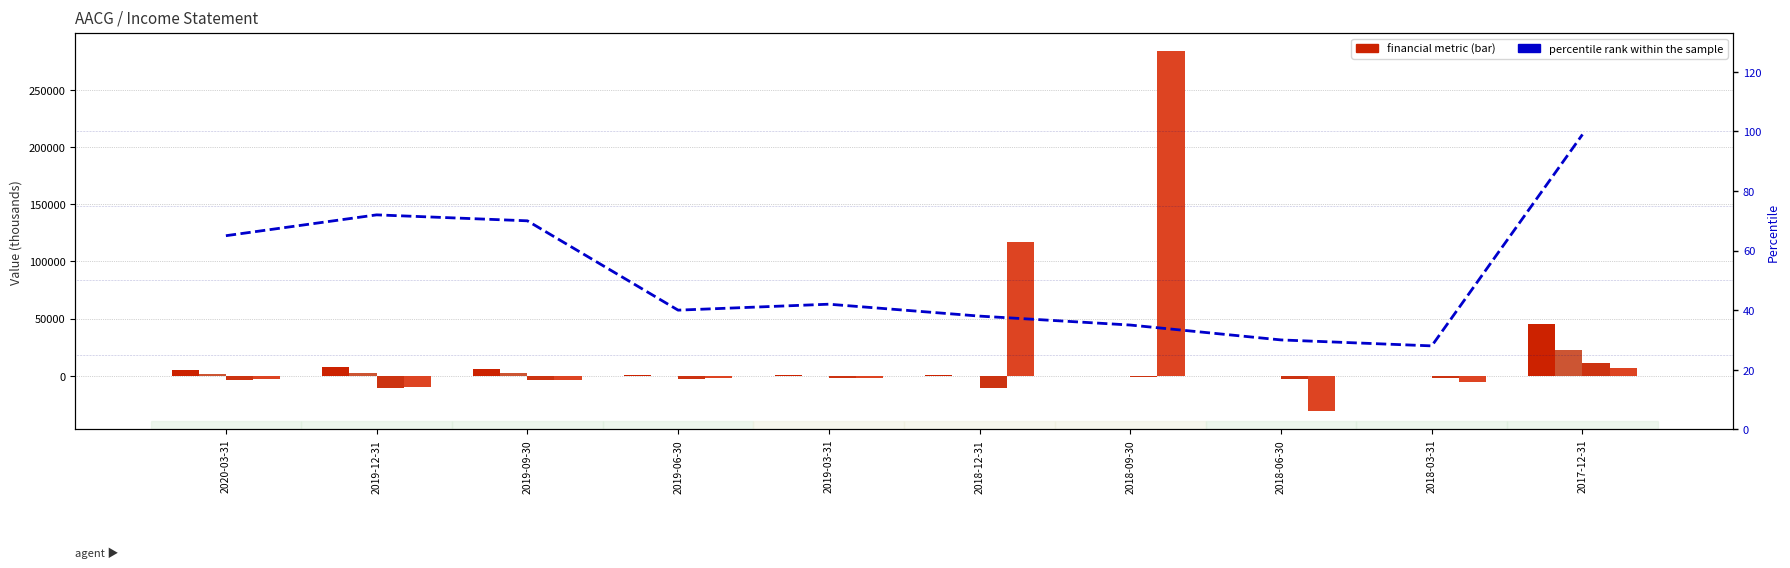

What is the total value across all series at 2019-09-30?

670